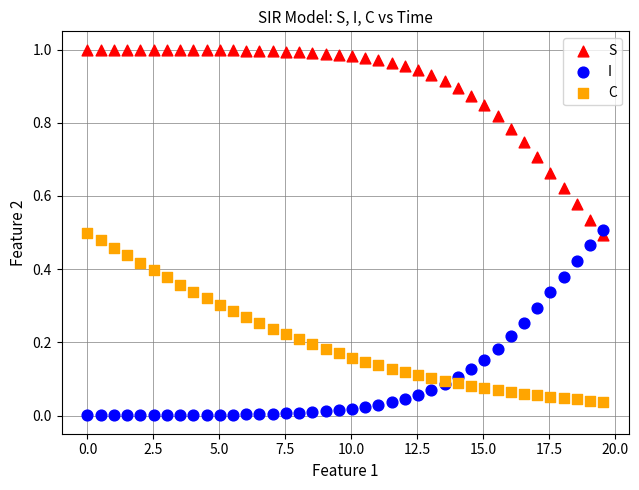

Which series contains the highest Y value?

S